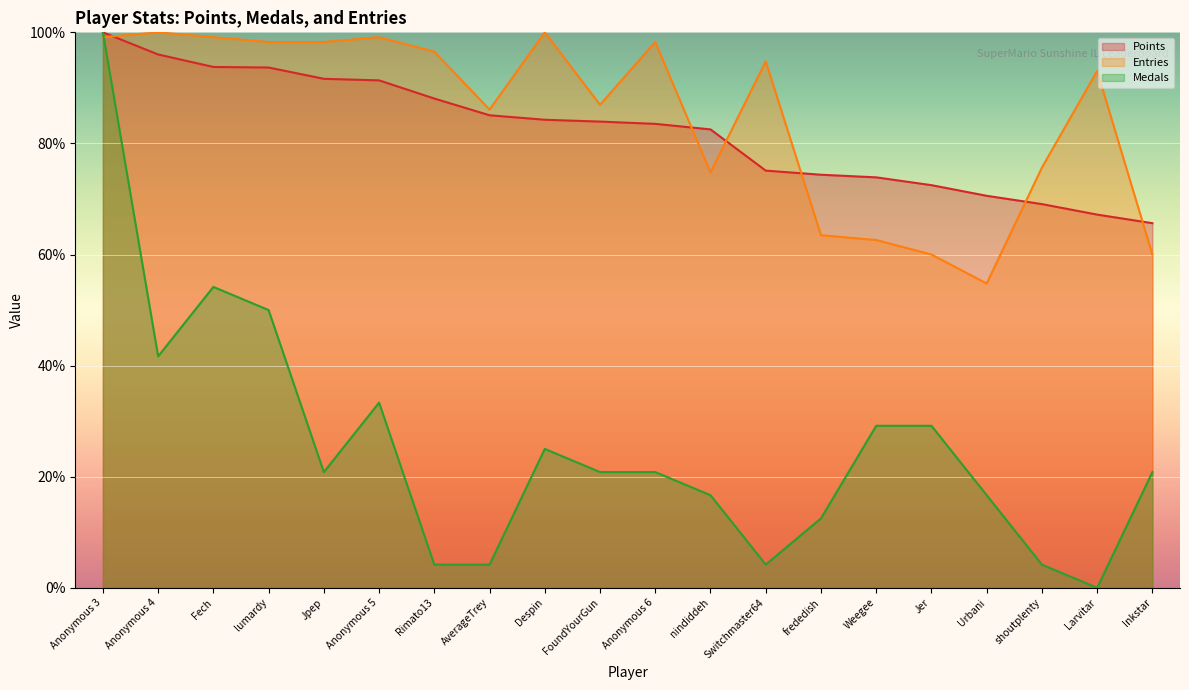

Reading right to left, what are all the values shown in this chart?

Points: 65.6	67.2	69.1	70.6	72.5	73.9	74.4	75.1	82.5	83.5	83.9	84.3	85.1	88.1	91.4	91.6	93.7	93.8	96.0	100.0
Medals: 20.8	0.0	4.2	16.7	29.2	29.2	12.5	4.2	16.7	20.8	20.8	25.0	4.2	4.2	33.3	20.8	50.0	54.2	41.7	100.0
Entries: 60.0	93.0	75.7	54.8	60.0	62.6	63.5	94.8	74.8	98.3	87.0	100.0	86.1	96.5	99.1	98.3	98.3	99.1	100.0	99.1